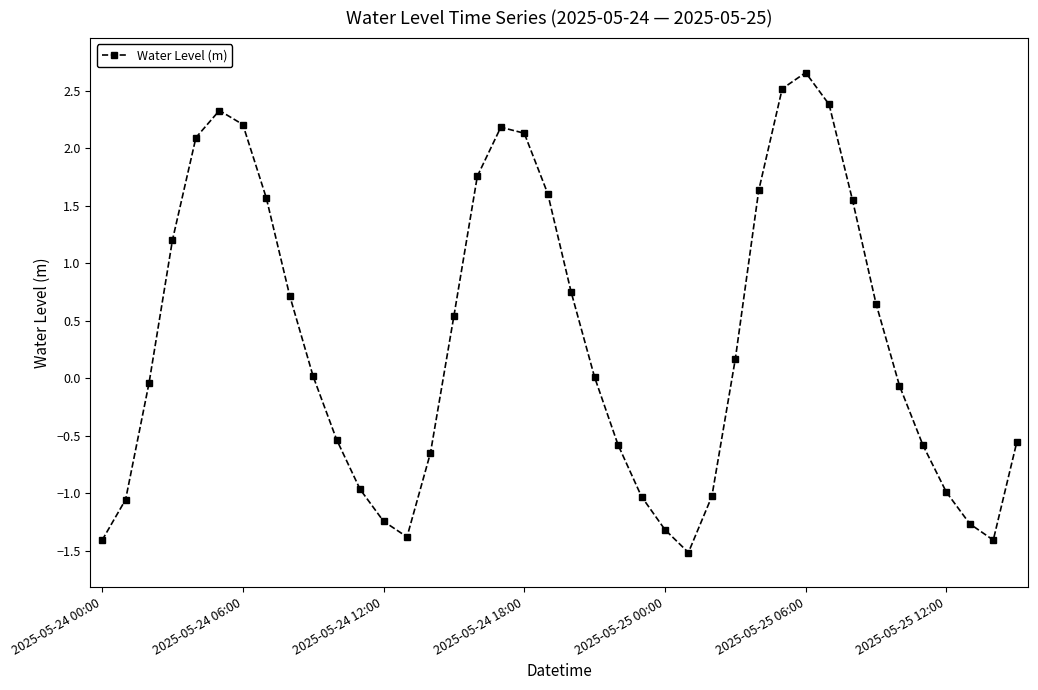

What is the value of the 13th point from the left?

-1.2